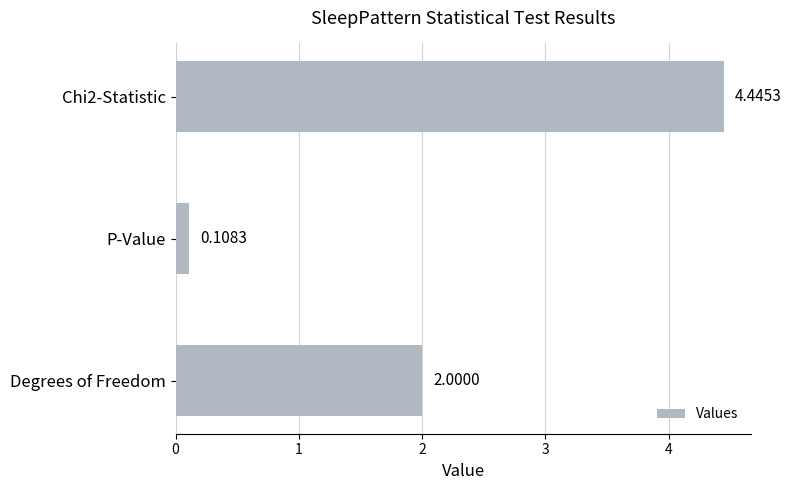

What is the change in value from P-Value to Degrees of Freedom?

+1.9